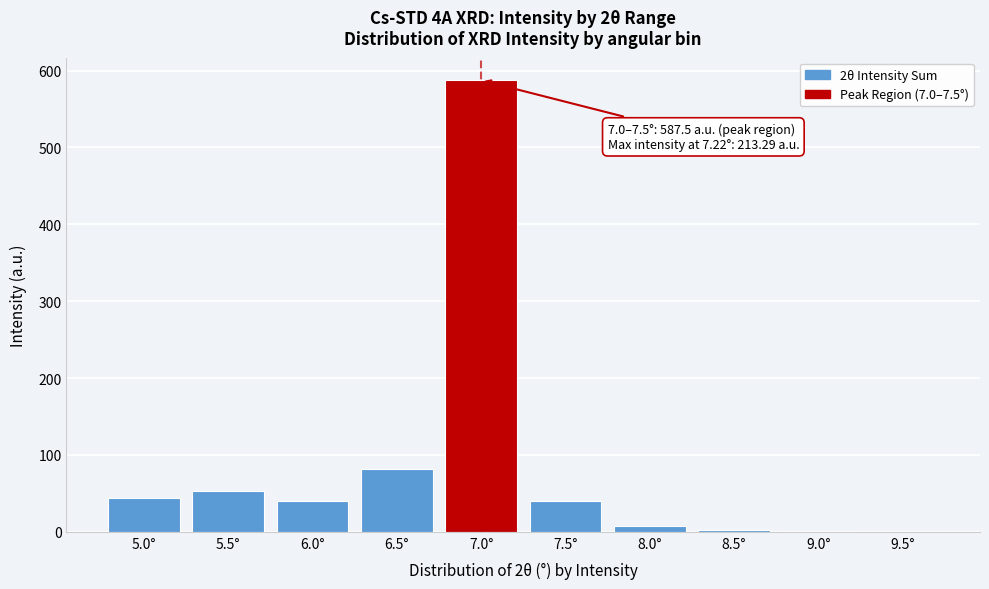

Which has a higher value, 5.0° or 7.0°?

7.0°